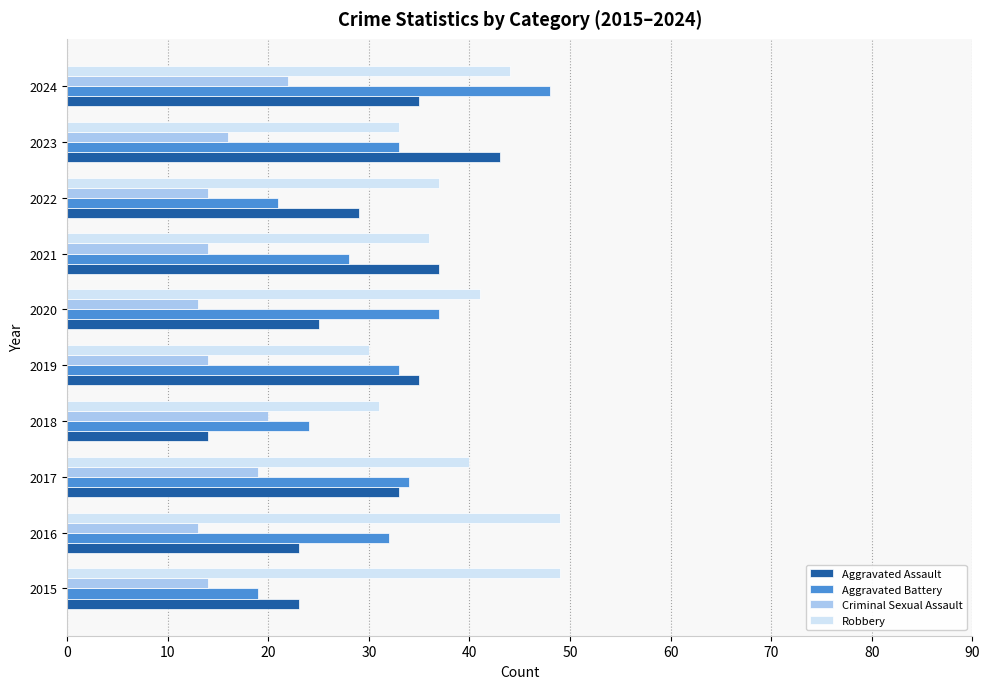

Which series has the largest total across all categories?

Robbery